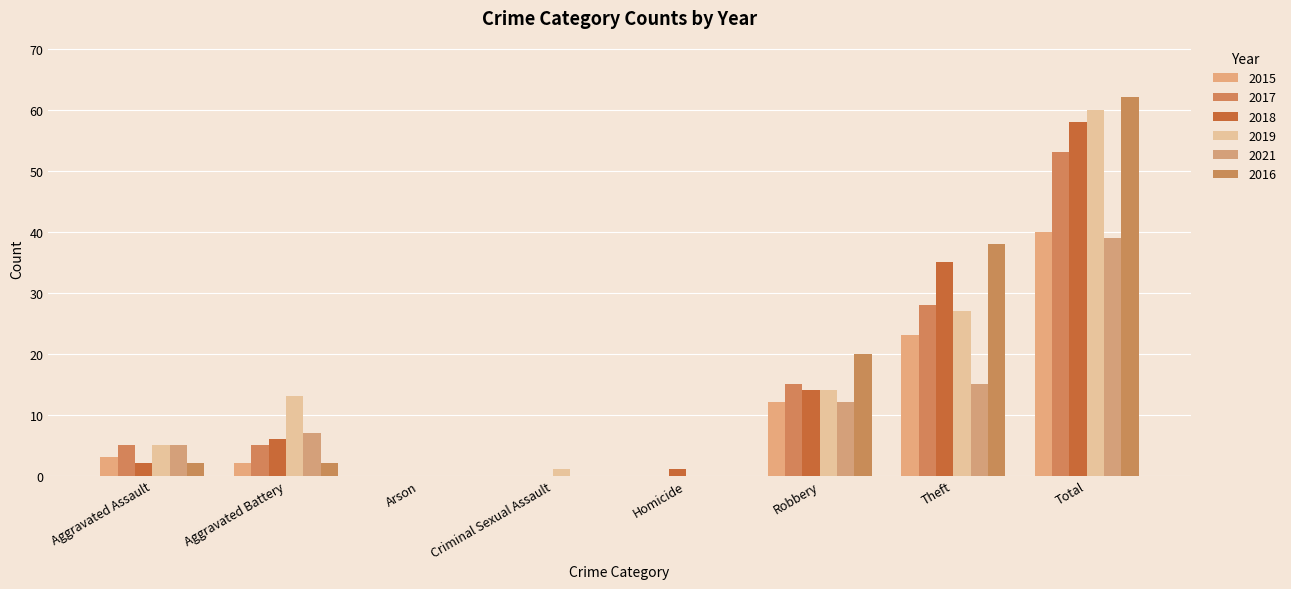

How many groups of bars are there?

8